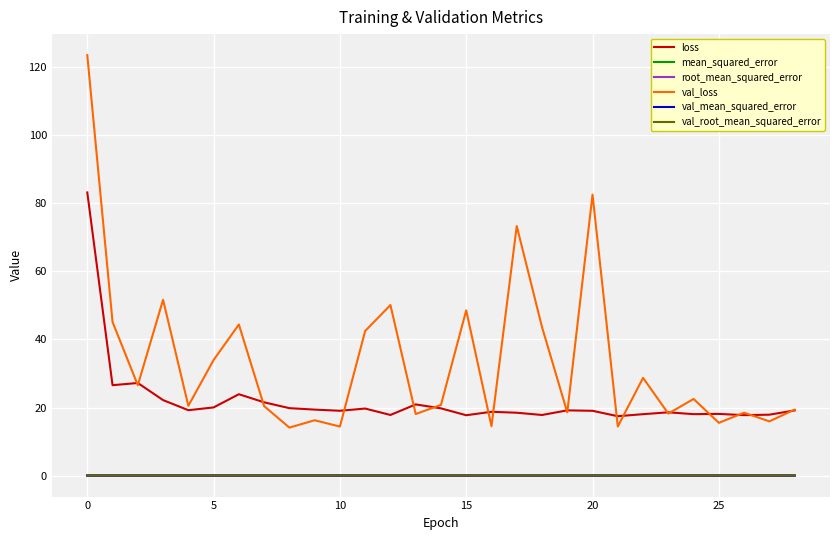

Which series has the widest spread of values?

val_loss